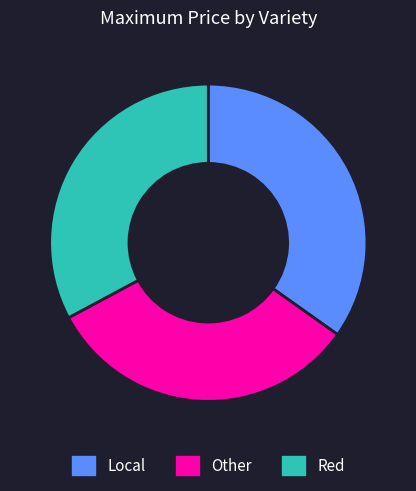

Count the number of slices in the pie.

3